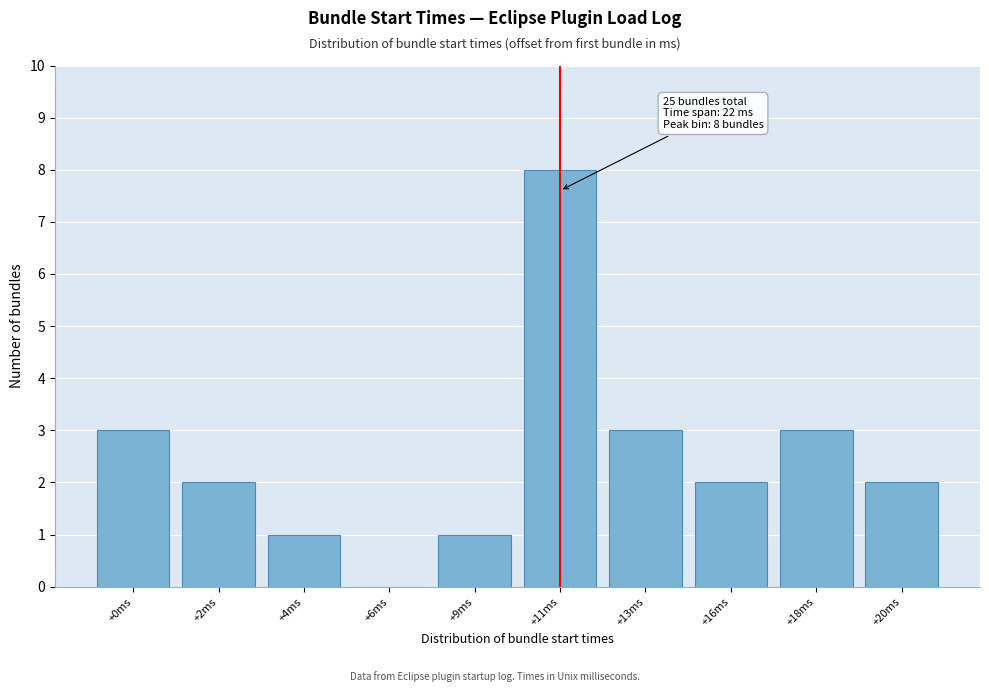

Reading left to right, list all the values displayed in this chart.

+0ms=3	+2ms=2	+4ms=1	+6ms=0	+9ms=1	+11ms=8	+13ms=3	+16ms=2	+18ms=3	+20ms=2